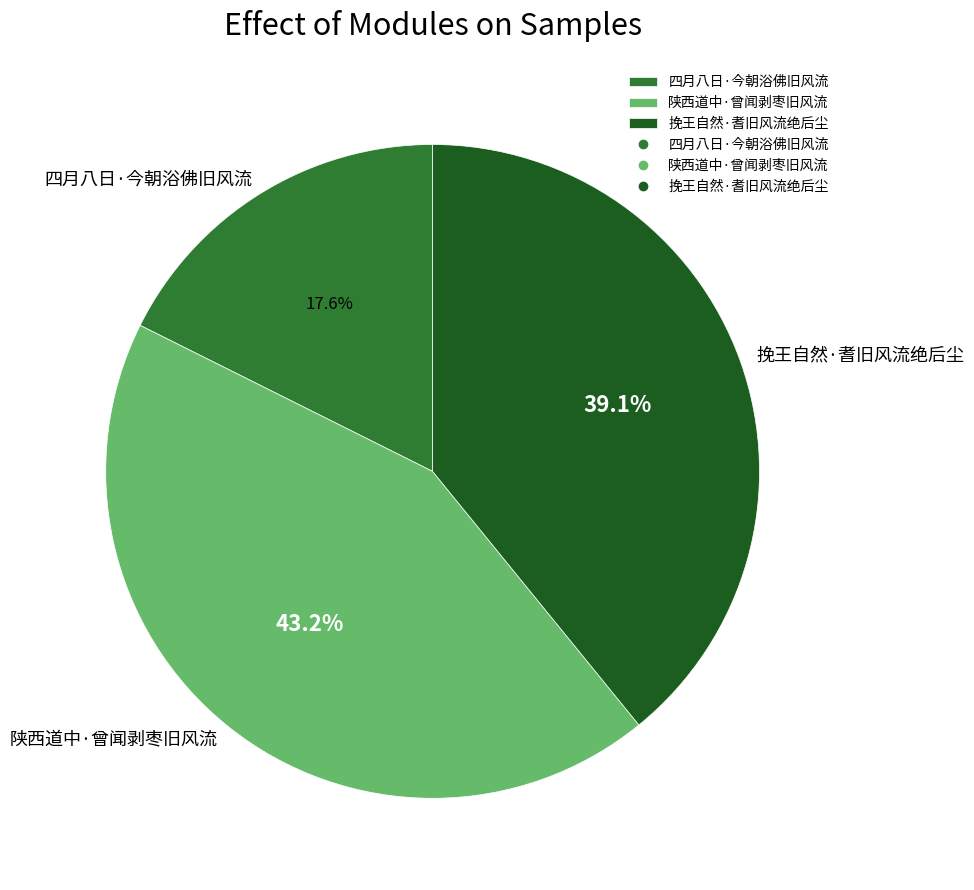

To the nearest percent, what percentage of the pie is 陕西道中·曾闻剥枣旧风流?

43%